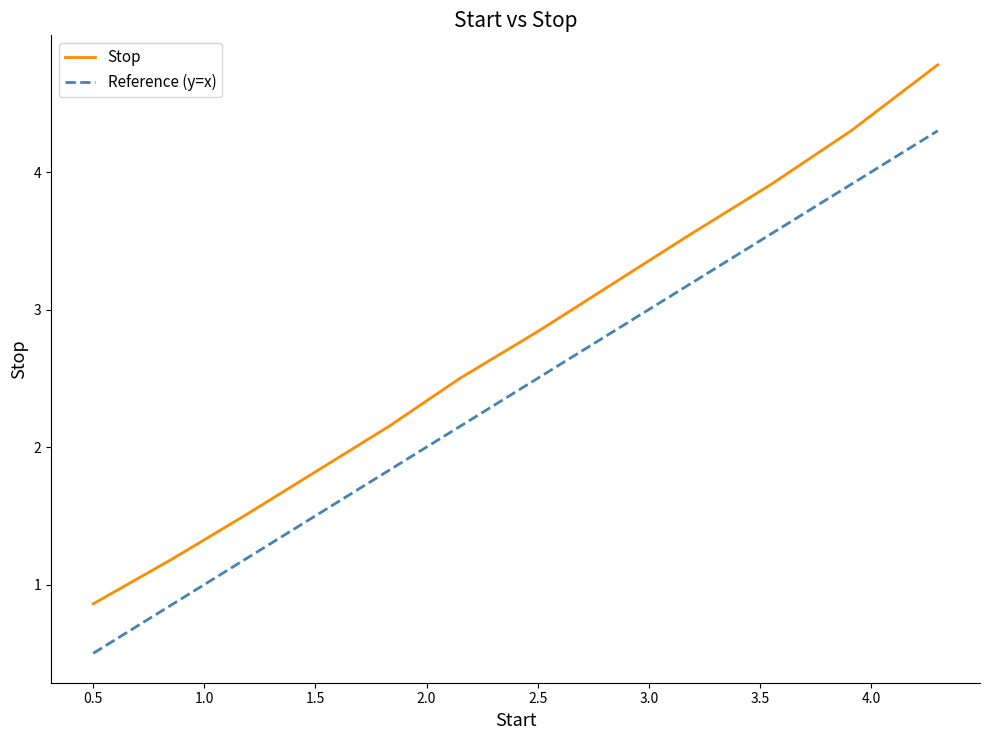

True or false: the data has more than 0 interior local peaks.

False